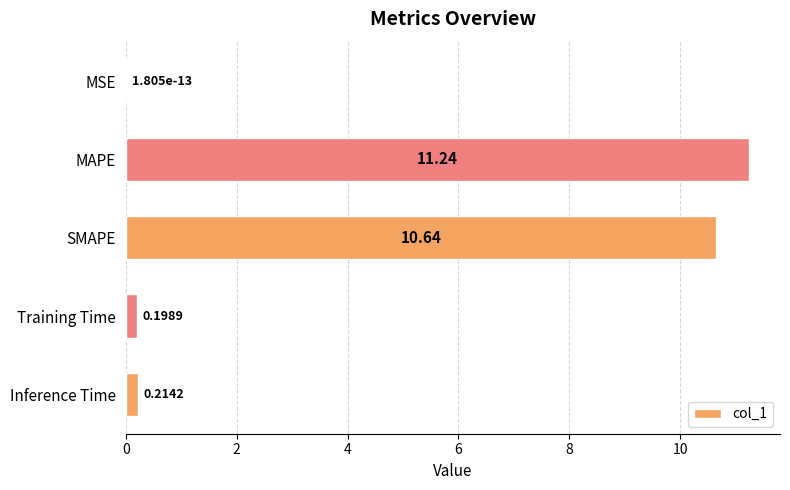

Between SMAPE and MSE, which is larger?

SMAPE